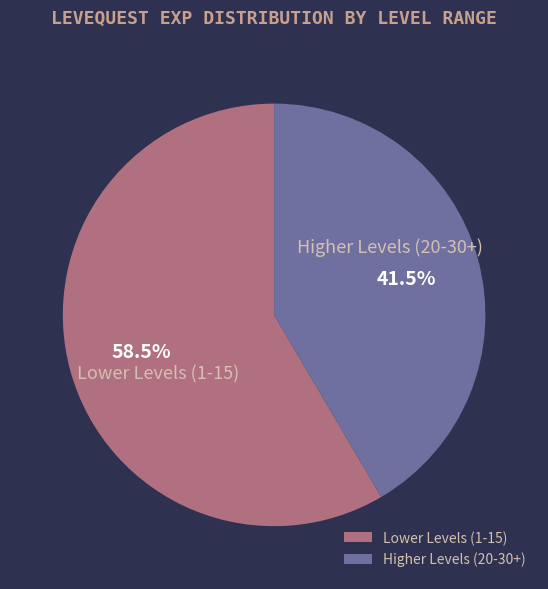

What percentage is NOT represented by Lower Levels (1-15)?

41.5%